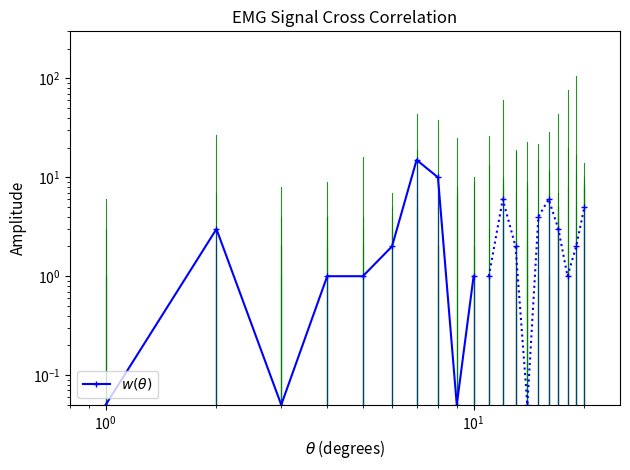

What is the average value?

3.3